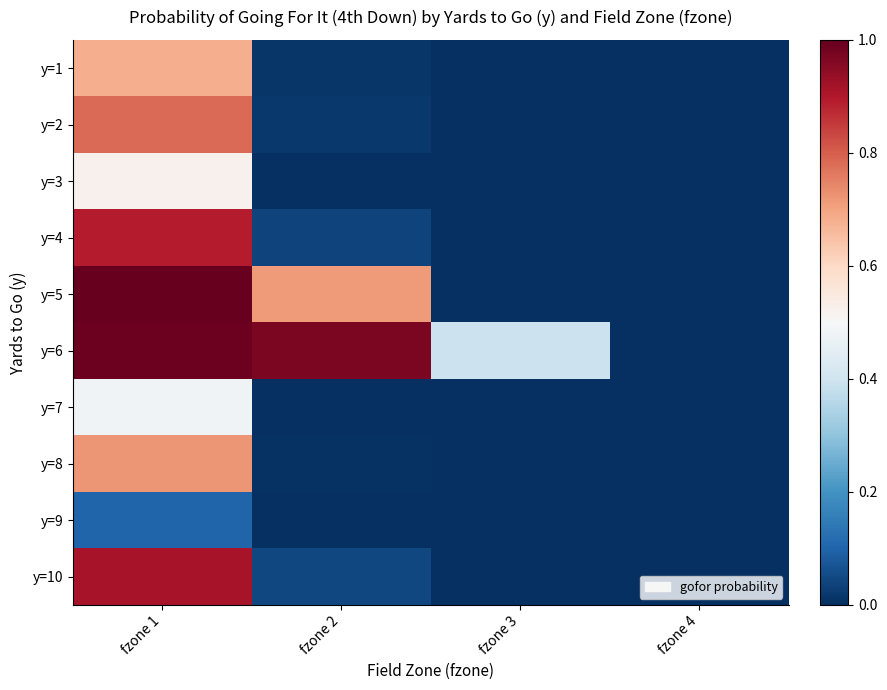

What is the maximum value shown in the chart?

1.0